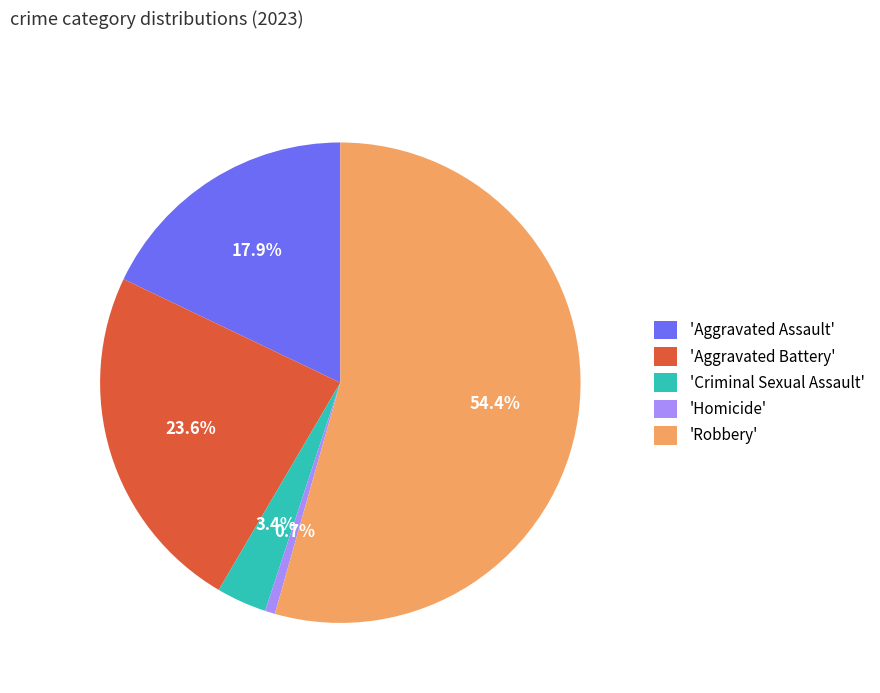

How many slices are in this pie chart?

5